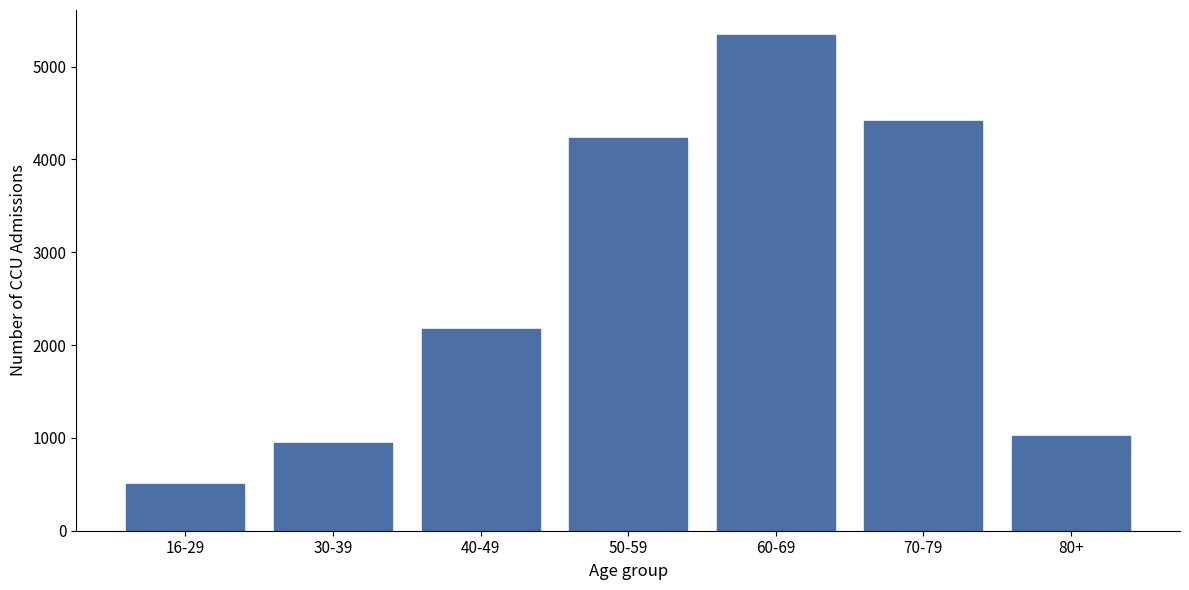

Reading right to left, extract all data points from this chart.

1023.7	4411.0	5341.6	4224.9	2177.6	949.2	502.5